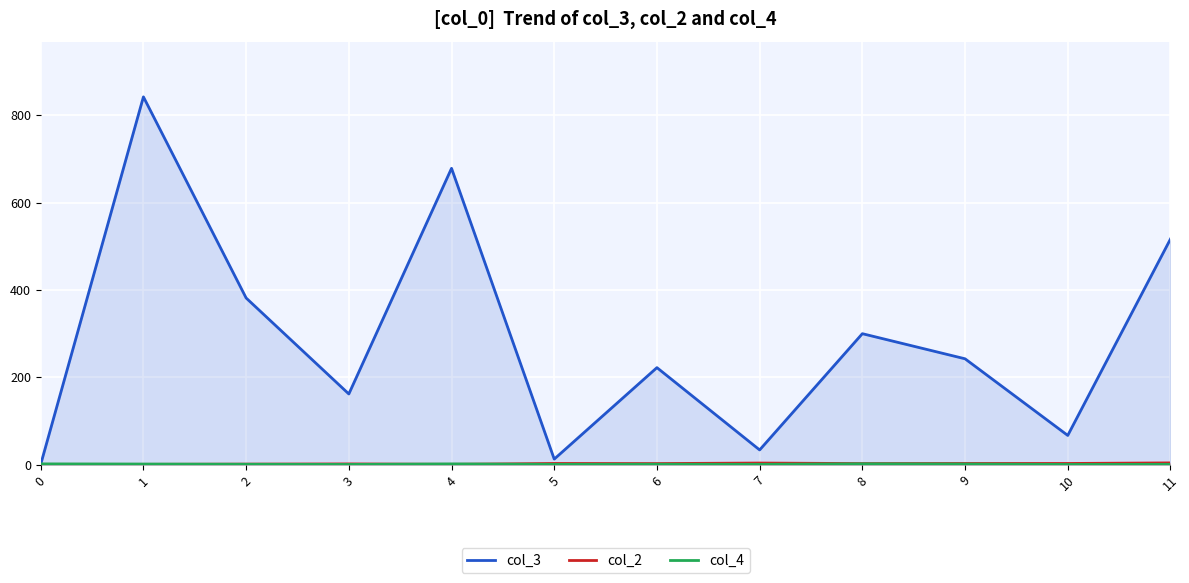

Where do col_3 and col_4 first cross each other?

0 and 1